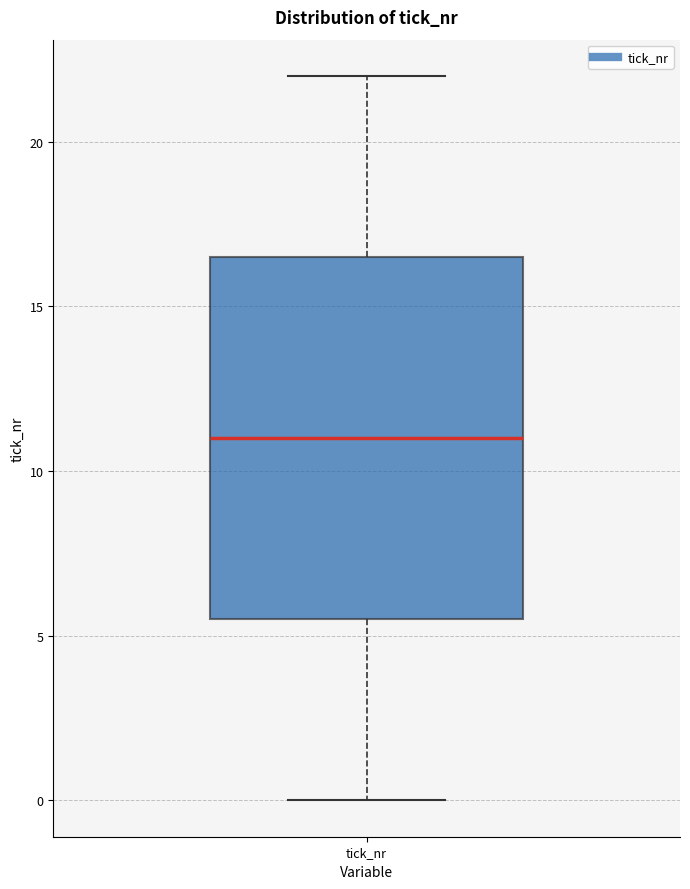

Read this box plot against the y-axis: the position of the median line, the range covered by the box, and the ends of both whiskers. The values are not printed on the chart, so give them approximately, as read against the axis.

median 11.0, box 5.5 to 16.5, whiskers 0.0 to 22.0